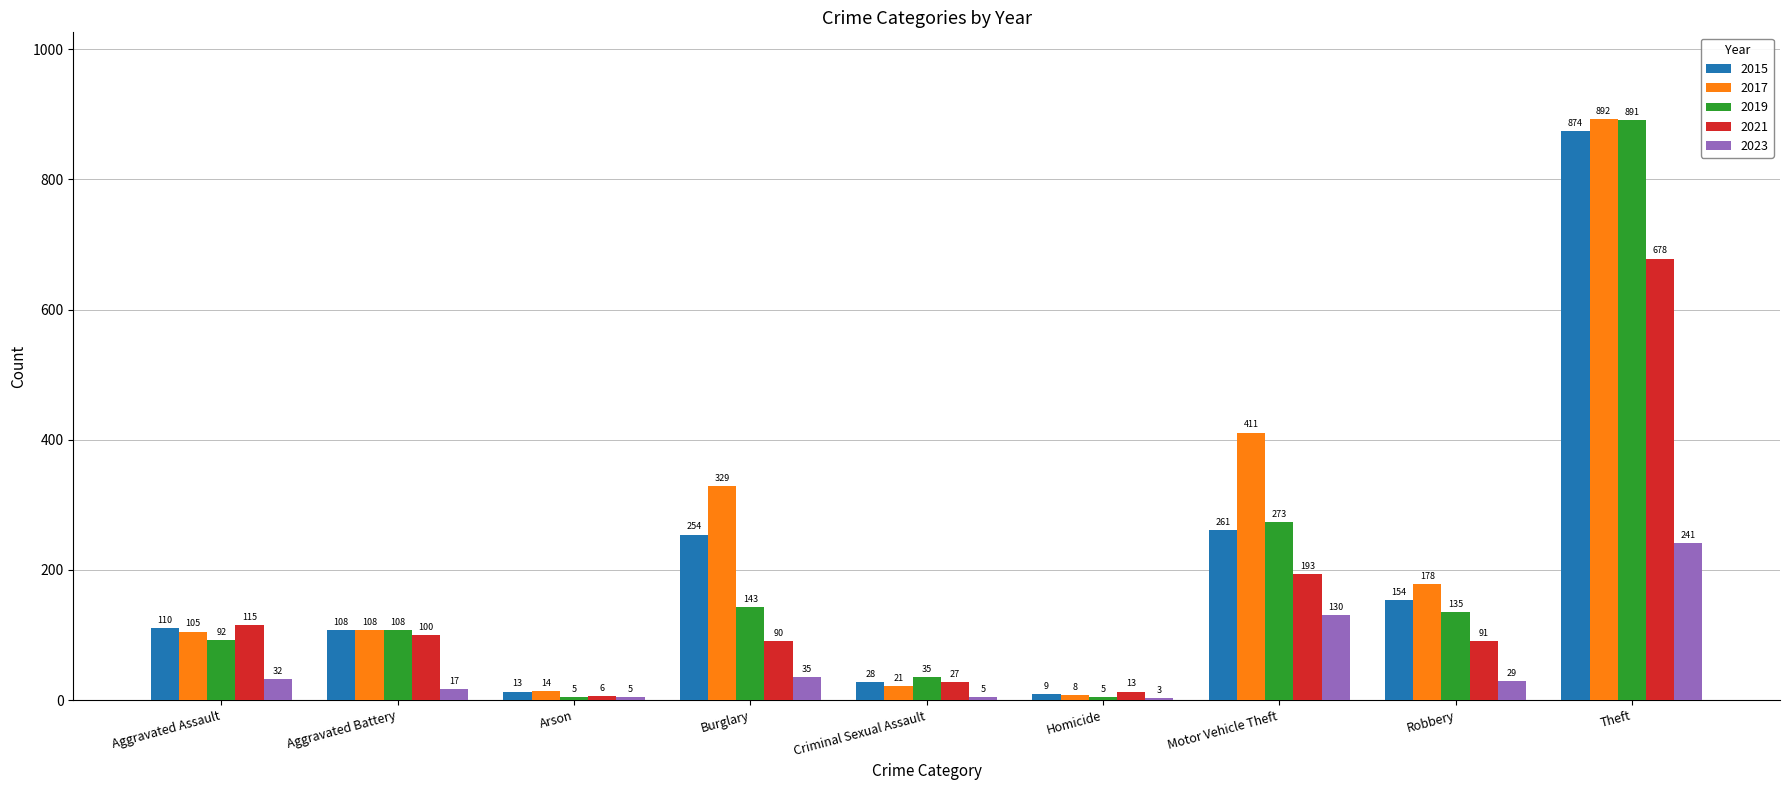

Reading right to left, what are all the values shown in this chart?

2015: Theft=874	Robbery=154	Motor Vehicle Theft=261	Homicide=9	Criminal Sexual Assault=28	Burglary=254	Arson=13	Aggravated Battery=108	Aggravated Assault=110
2017: Theft=892	Robbery=178	Motor Vehicle Theft=411	Homicide=8	Criminal Sexual Assault=21	Burglary=329	Arson=14	Aggravated Battery=108	Aggravated Assault=105
2019: Theft=891	Robbery=135	Motor Vehicle Theft=273	Homicide=5	Criminal Sexual Assault=35	Burglary=143	Arson=5	Aggravated Battery=108	Aggravated Assault=92
2021: Theft=678	Robbery=91	Motor Vehicle Theft=193	Homicide=13	Criminal Sexual Assault=27	Burglary=90	Arson=6	Aggravated Battery=100	Aggravated Assault=115
2023: Theft=241	Robbery=29	Motor Vehicle Theft=130	Homicide=3	Criminal Sexual Assault=5	Burglary=35	Arson=5	Aggravated Battery=17	Aggravated Assault=32